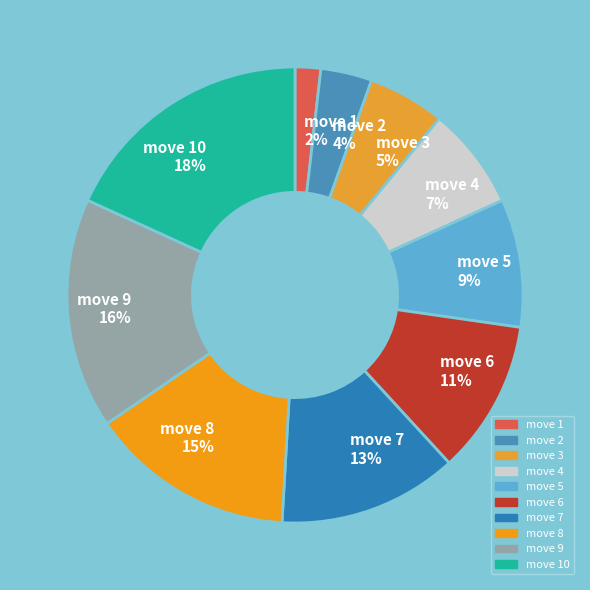

To the nearest percent, what portion does move 8 represent?

15%